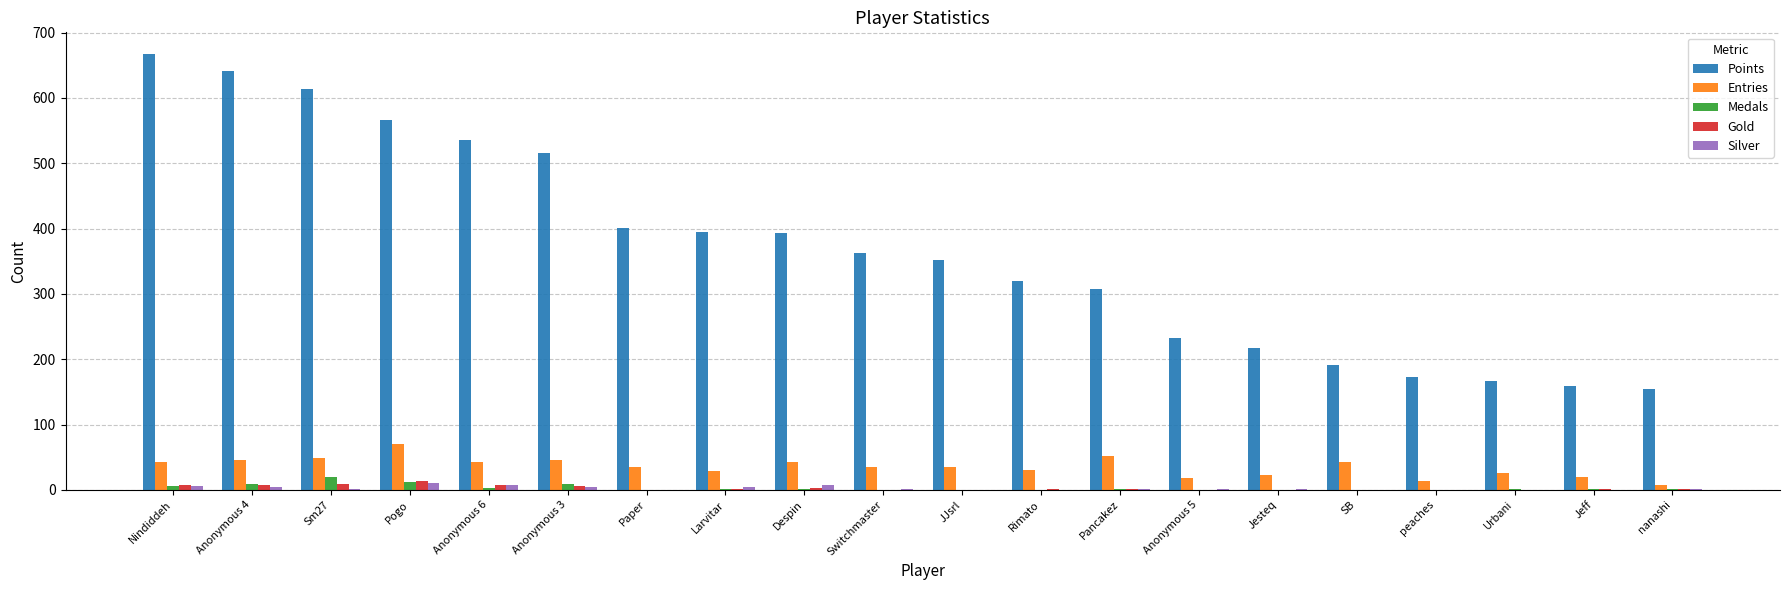

Which series has the largest total across all categories?

Points